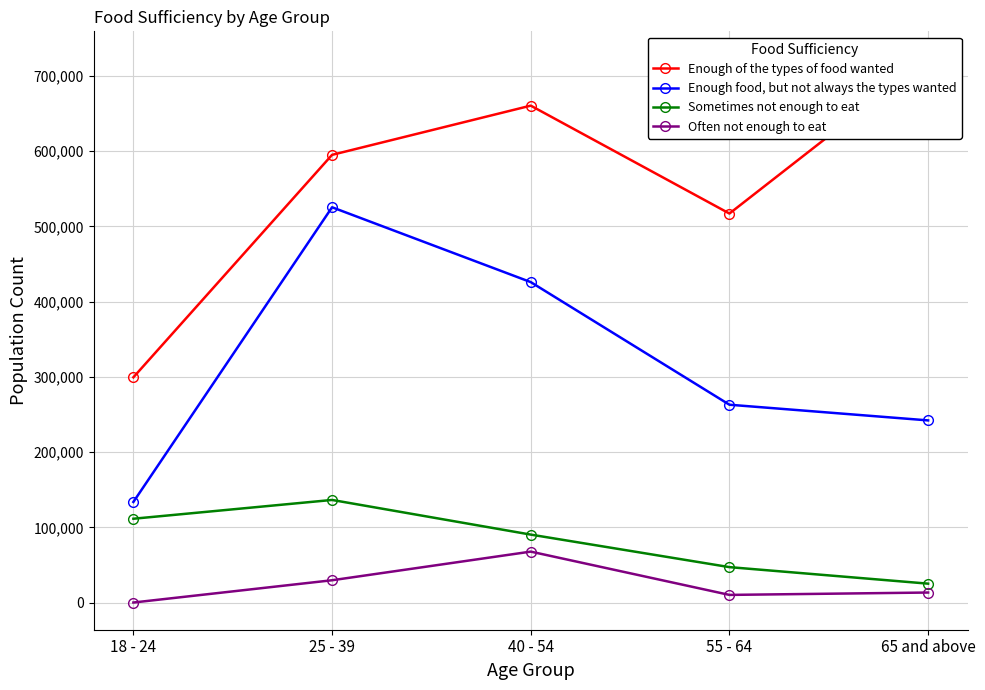

Count the number of data series in this chart.

4